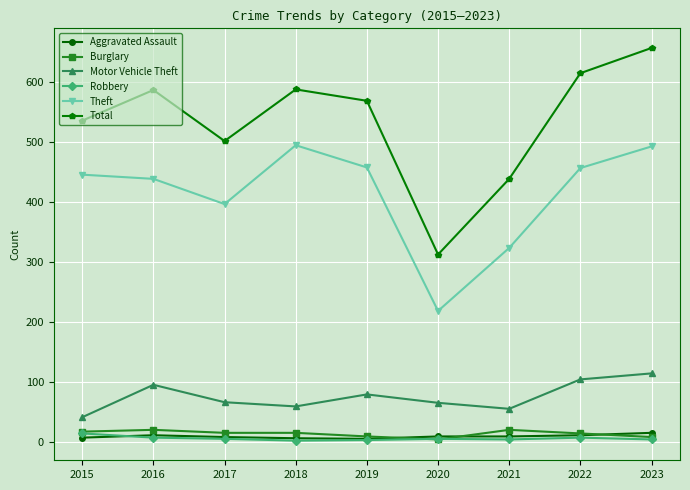

The Total series shows 313 at 2020. True or false?

True